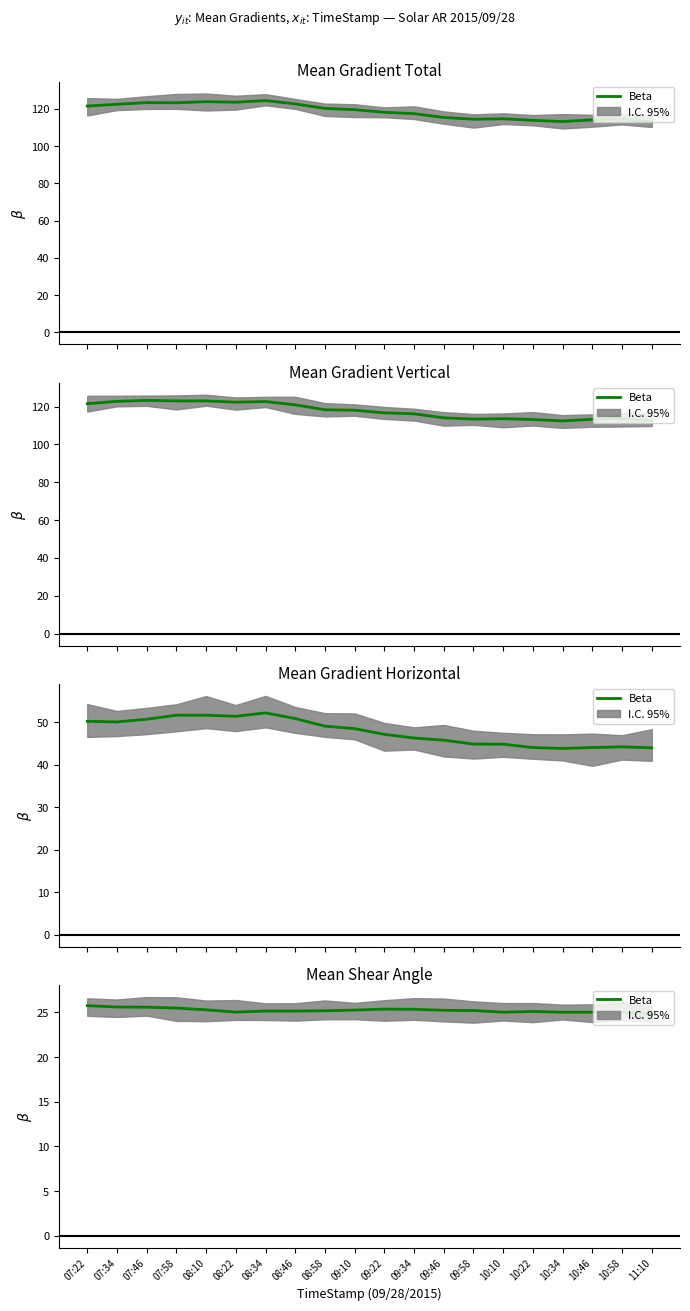

How many interior local peaks (higher than both neighbors) does the data have?

3